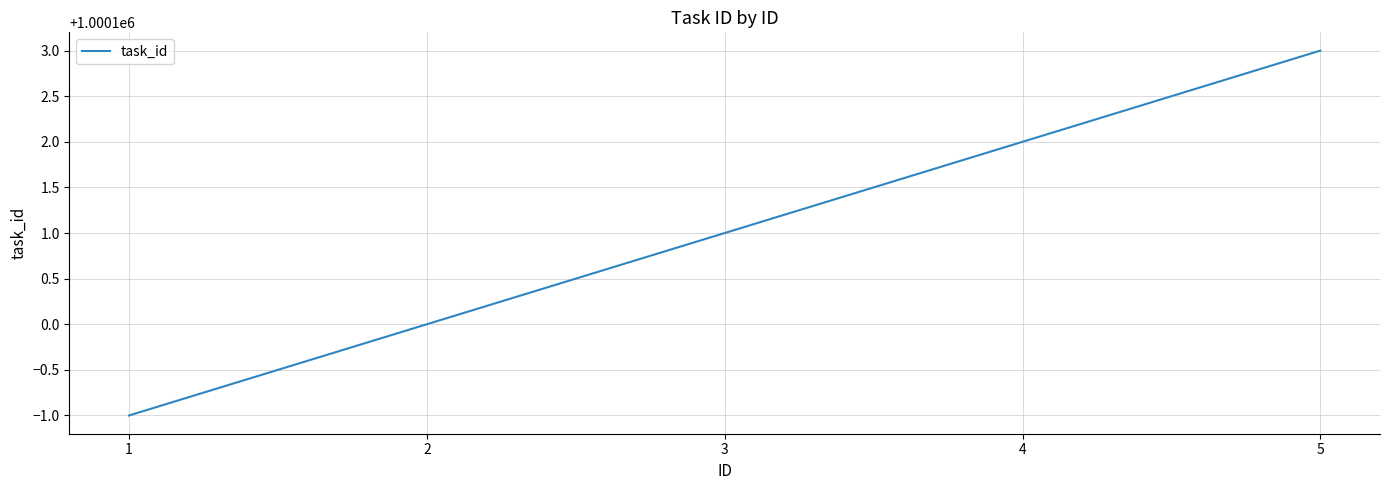

Count the number of data series in this chart.

1